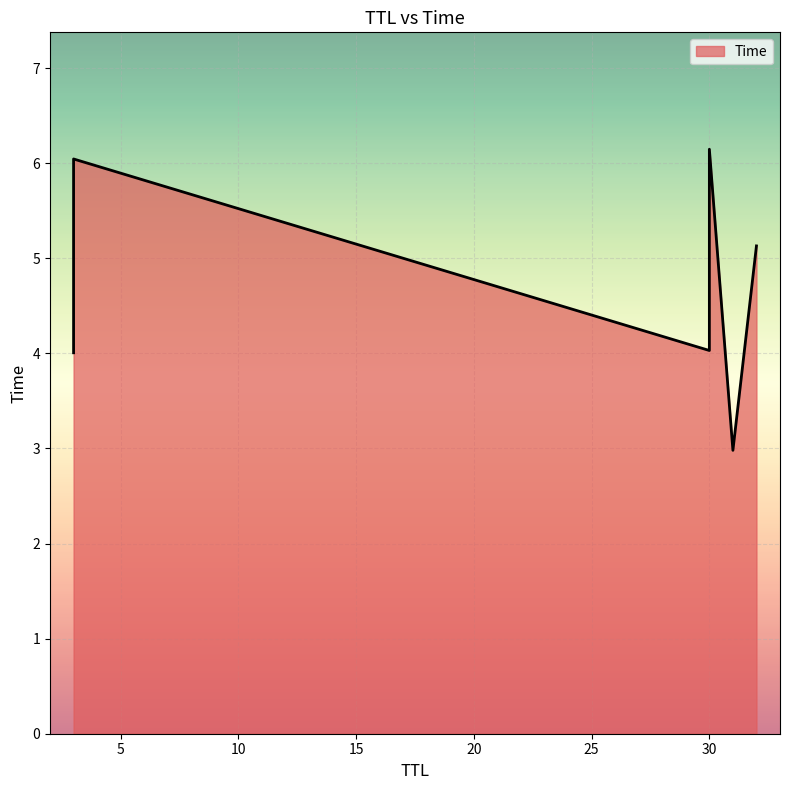

How many categories are shown in the chart?

6